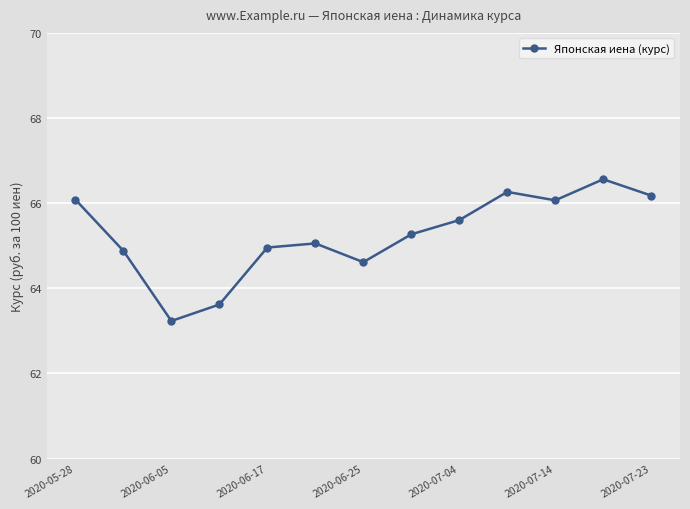

What is the value of the 6th point from the left?

65.1